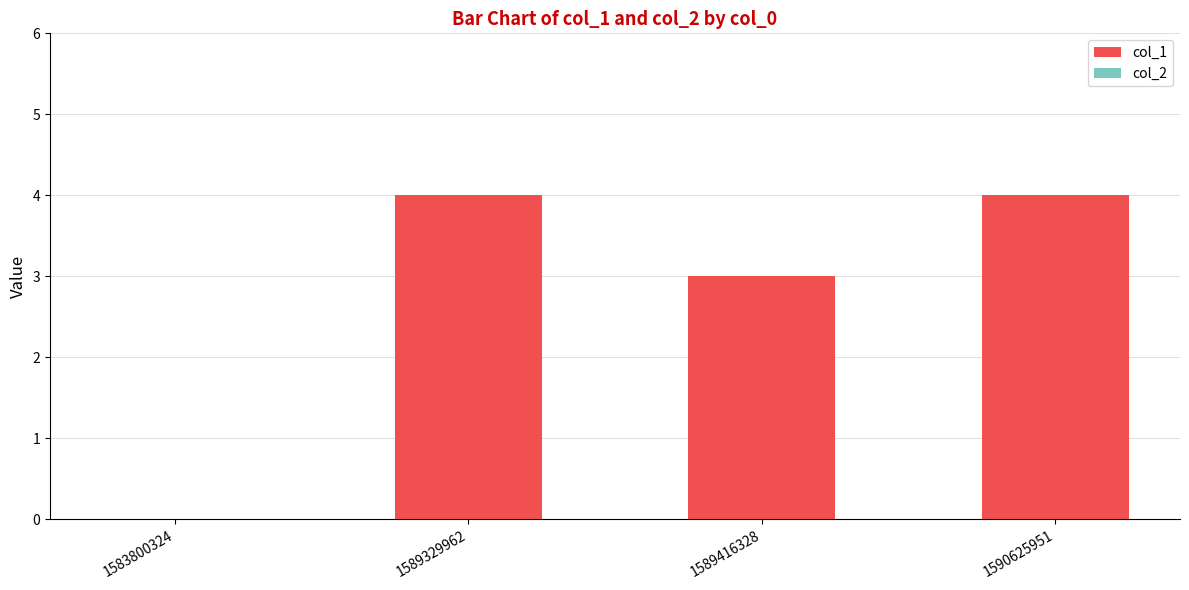

True or false: the data shows 0 at 1583800324.

True